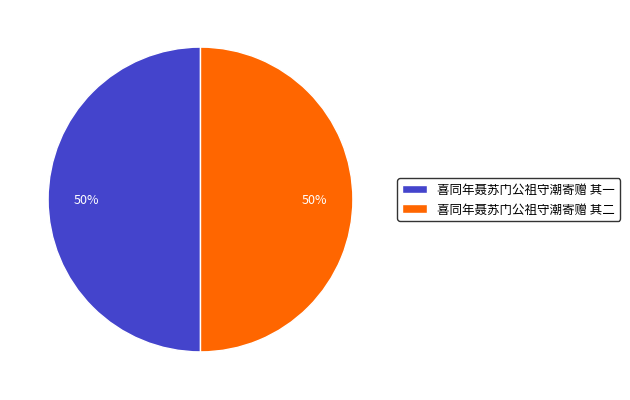

To the nearest percent, what is the average slice percentage?

50%